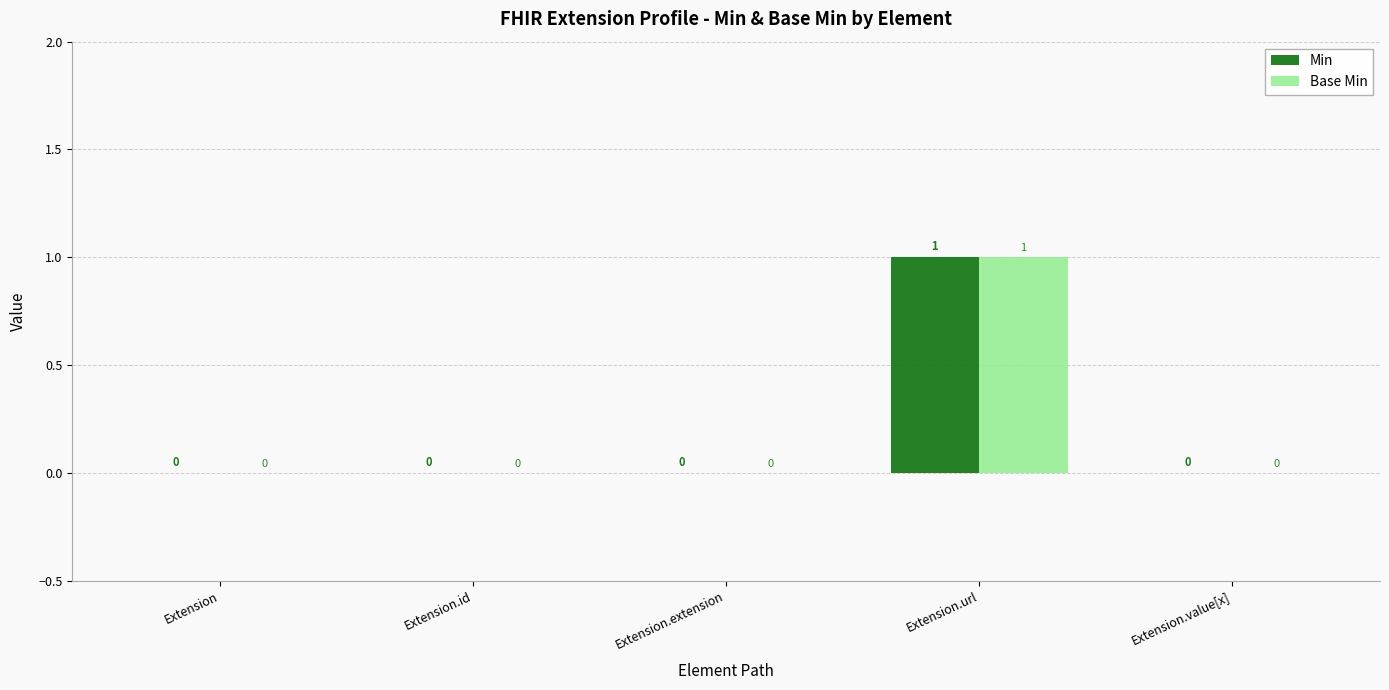

What is the maximum value for Min?

1